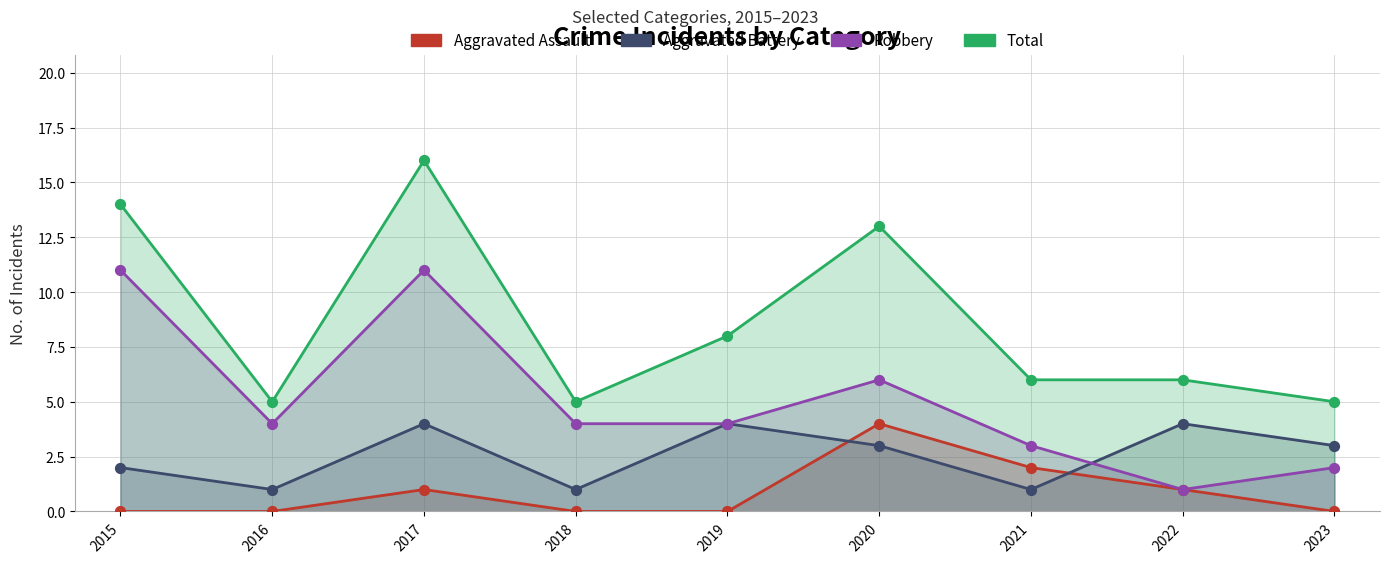

Which series contains the highest Y value?

Total